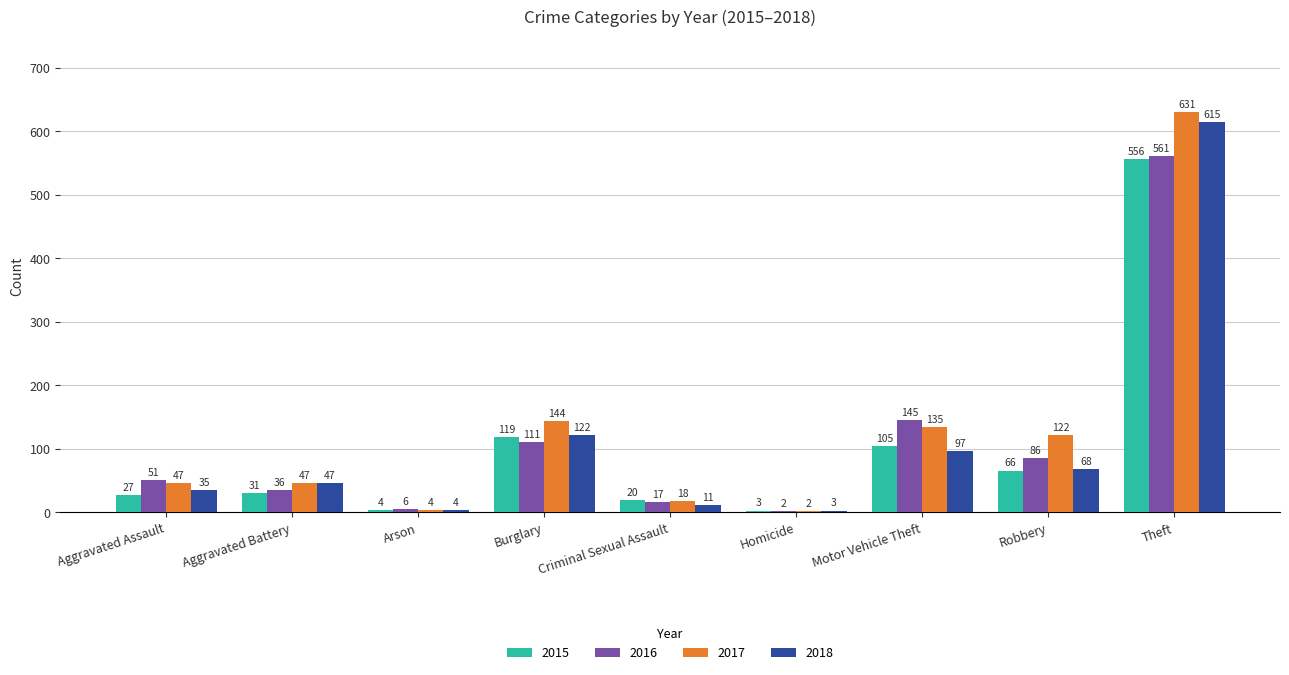

Is the value of 2016 at Theft greater than the value of 2017 at Criminal Sexual Assault?

Yes